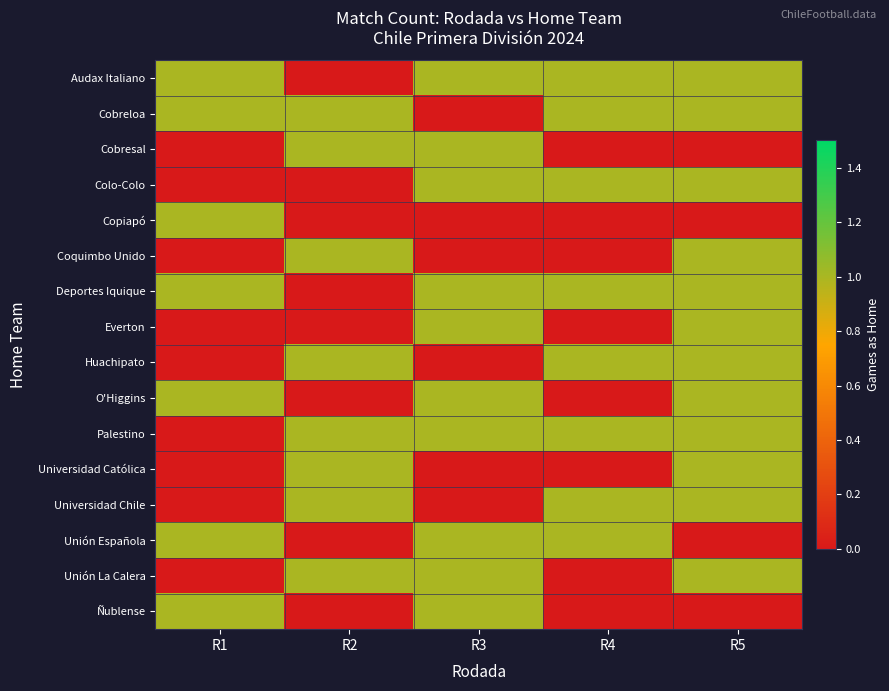

What is the difference between the highest and lowest values at R2?

1